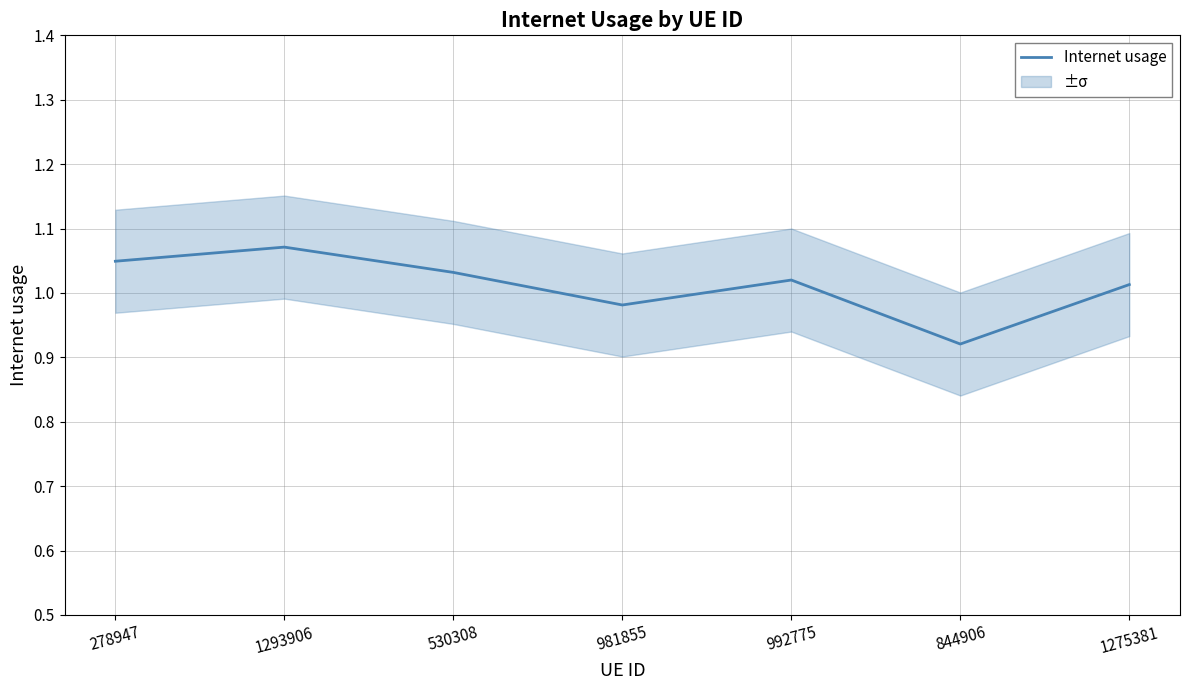

What is the greatest value displayed?

1.1